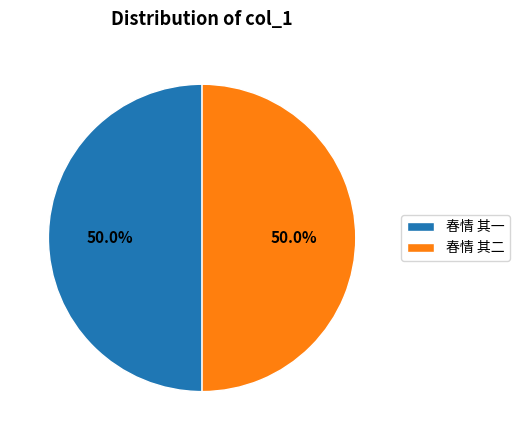

What portion of the pie excludes 春情 其一?

50.0%